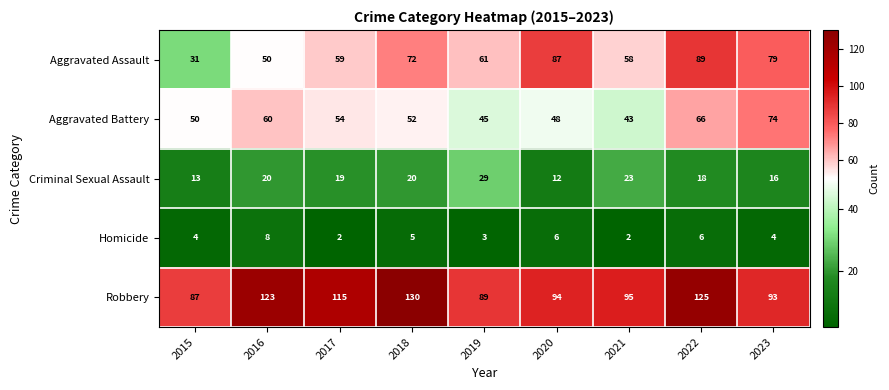

What is the average value of the Aggravated Assault series?

65